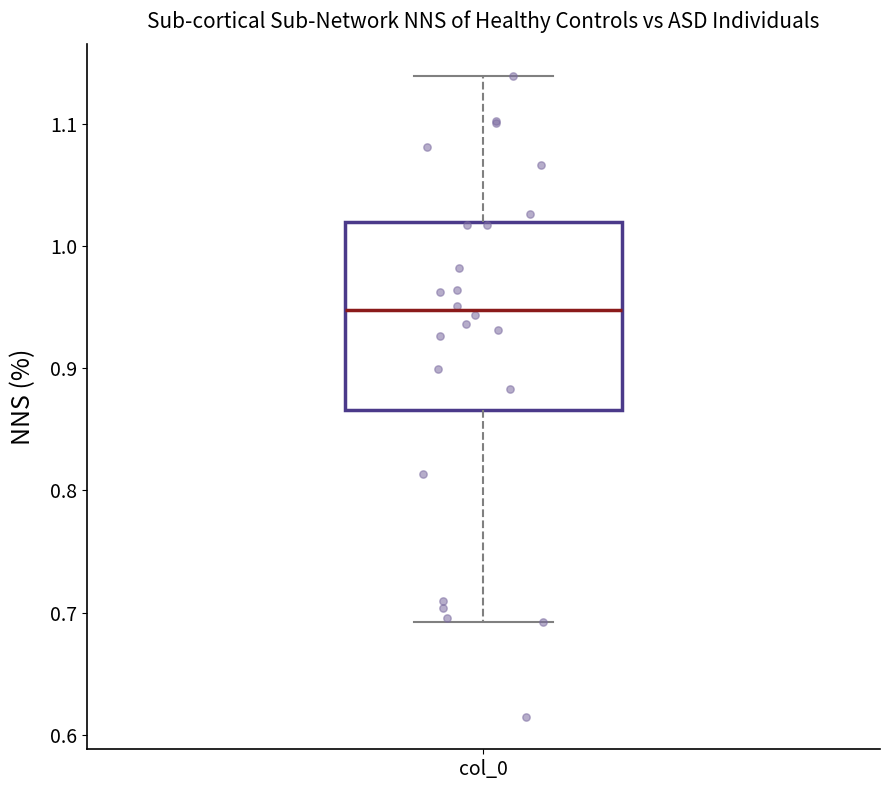

Read this box plot against the y-axis: the position of the median line, the range covered by the box, and the ends of both whiskers. The values are not printed on the chart, so give them approximately, as read against the axis.

median 0.95, box 0.87 to 1.02, whiskers 0.69 to 1.14